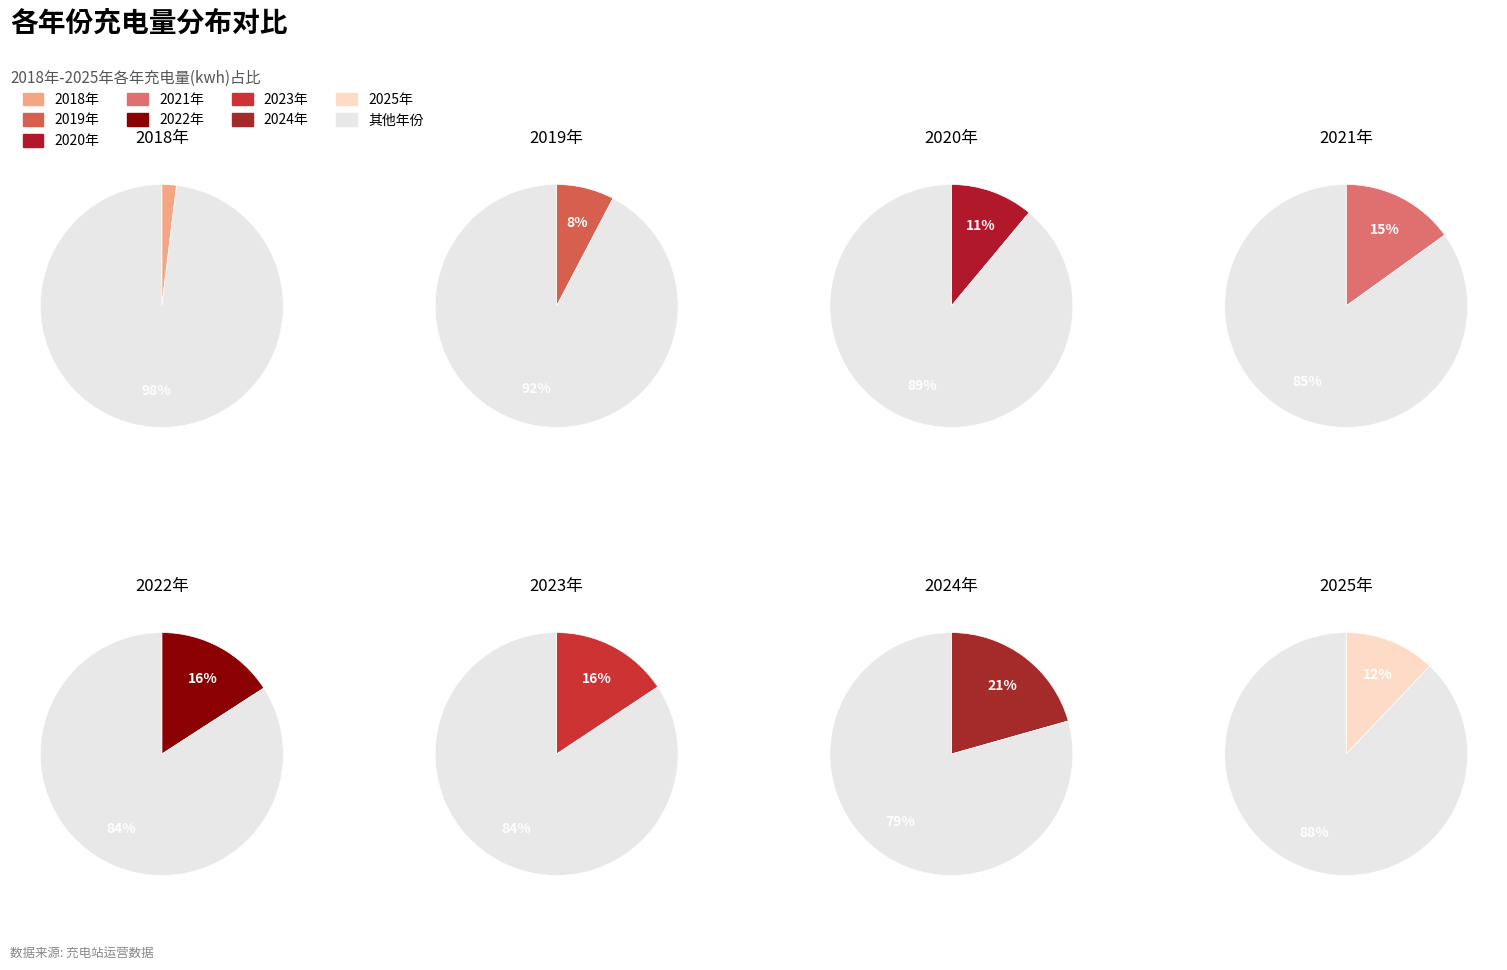

Does any single category account for the majority?

No